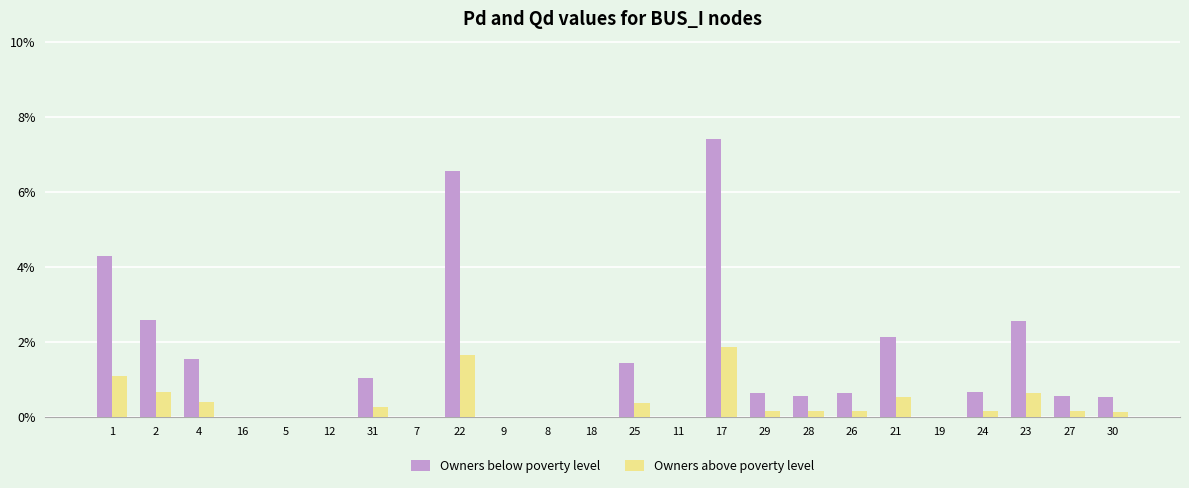

Are the bars grouped side by side (vs. stacked)?

Yes